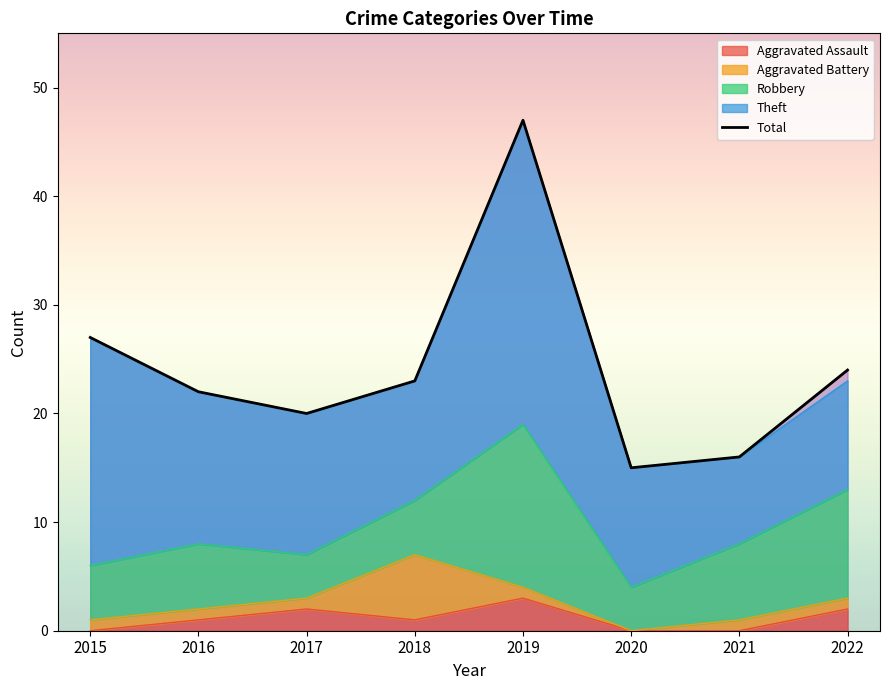

Rank the categories by Aggravated Battery value from highest to lowest.

2018, 2015, 2016, 2017, 2019, 2021, 2022, 2020